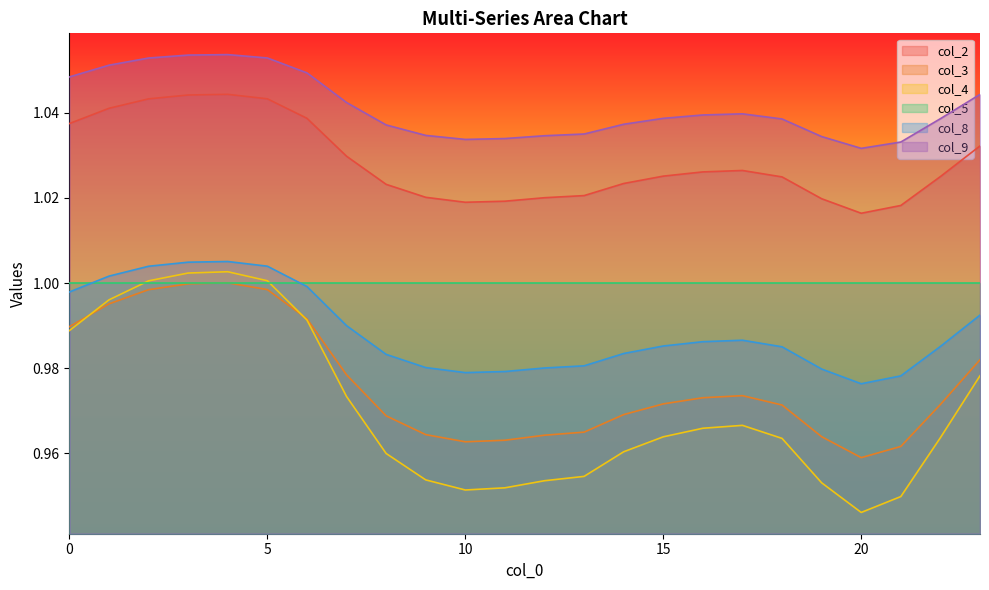

Where is col_8 nearest to the value 0?

20